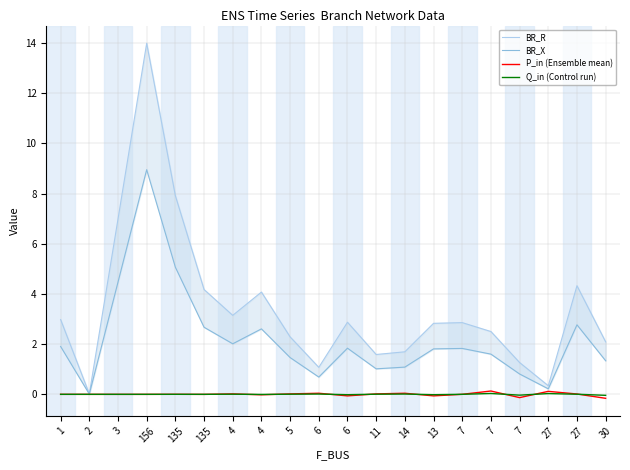

Reading right to left, list all the values displayed in this chart.

BR_R: 30=2.1	27=4.3	27=0.3	7=1.3	7=2.5	7=2.9	13=2.8	14=1.7	11=1.6	6=2.9	6=1.1	5=2.3	4=4.1	4=3.1	135=4.2	135=7.9	156=14.0	3=7.0	2=0.0	1=3.0
BR_X: 30=1.3	27=2.8	27=0.2	7=0.8	7=1.6	7=1.8	13=1.8	14=1.1	11=1.0	6=1.8	6=0.7	5=1.5	4=2.6	4=2.0	135=2.7	135=5.1	156=9.0	3=4.5	2=0.0	1=1.9
P_in (Ensemble mean): 30=-0.2	27=0.0	27=0.1	7=-0.1	7=0.1	7=0.0	13=-0.1	14=0.0	11=0.0	6=-0.1	6=0.0	5=0.0	4=-0.0	4=0.0	135=-0.0	135=0.0	156=-0.0	3=-0.0	2=-0.0	1=-0.0
Q_in (Control run): 30=-0.0	27=0.0	27=0.0	7=-0.0	7=0.0	7=0.0	13=-0.0	14=0.0	11=0.0	6=-0.0	6=0.0	5=0.0	4=-0.0	4=0.0	135=-0.0	135=0.0	156=-0.0	3=-0.0	2=-0.0	1=-0.0